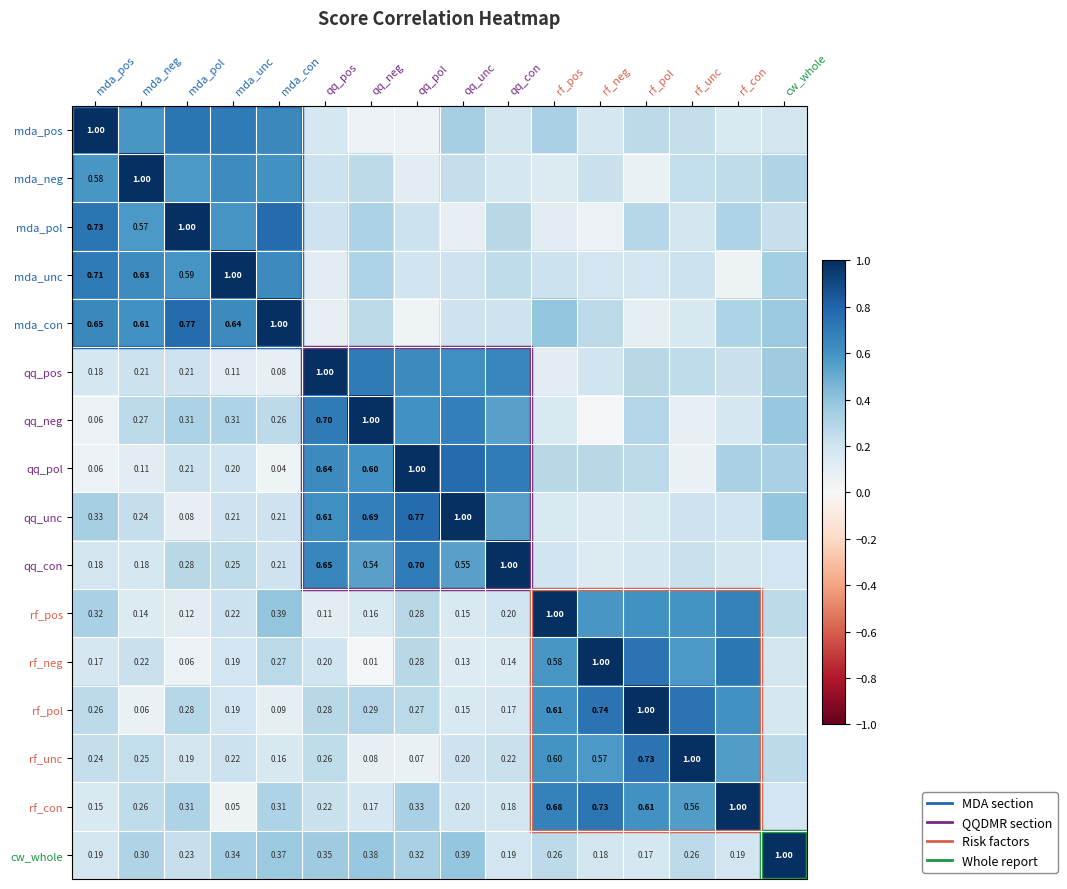

Is the value of rf_unc at cw_whole greater than the value of cw_whole at mda_con?

No